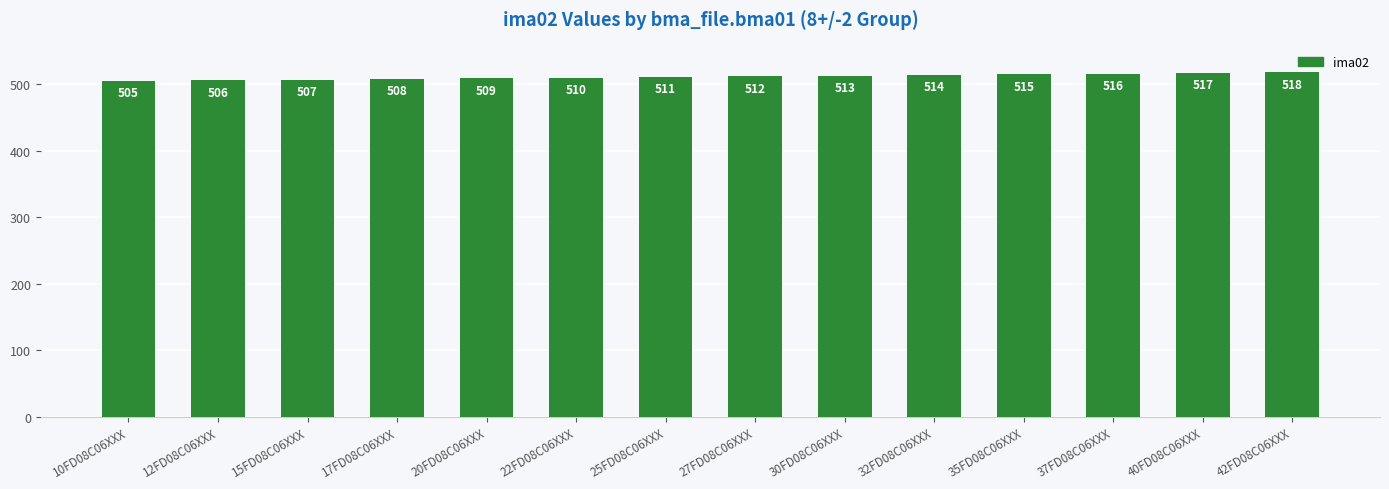

At which label is the value closest to 511?

25FD08C06XXX